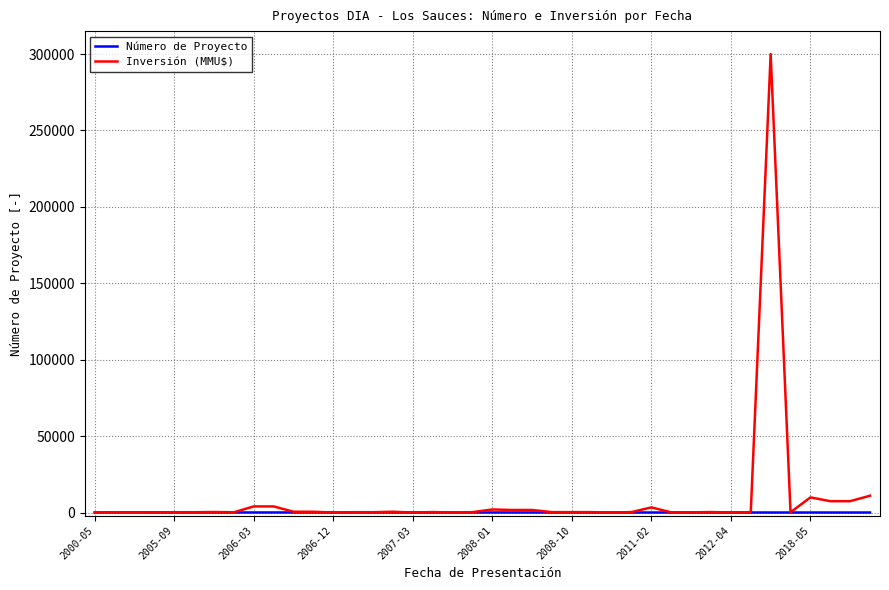

Which series has the largest range (max minus min)?

Inversión (MMU$)